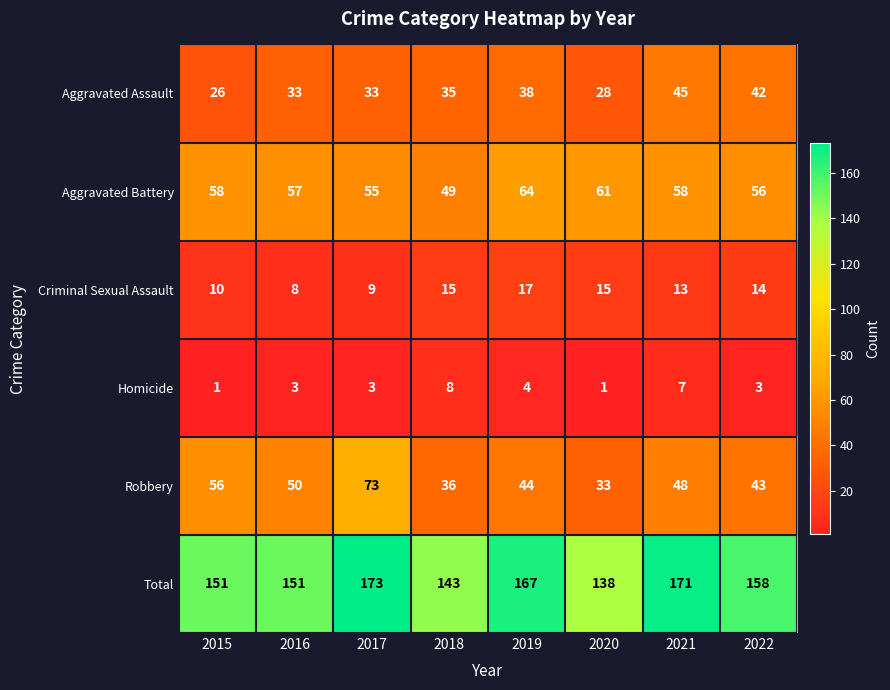

The Homicide series shows 1 at 2016. True or false?

False